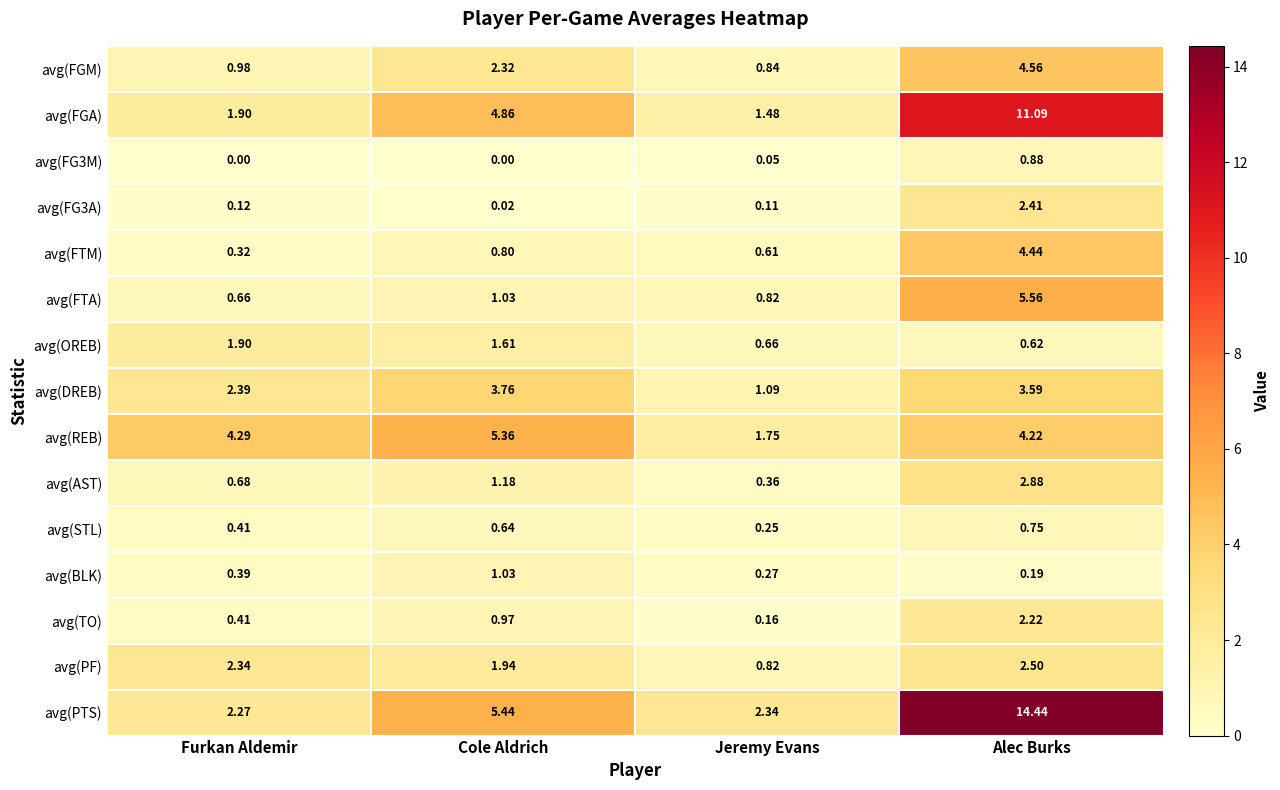

List the labels in order of avg(STL) value, smallest first.

Jeremy Evans, Furkan Aldemir, Cole Aldrich, Alec Burks